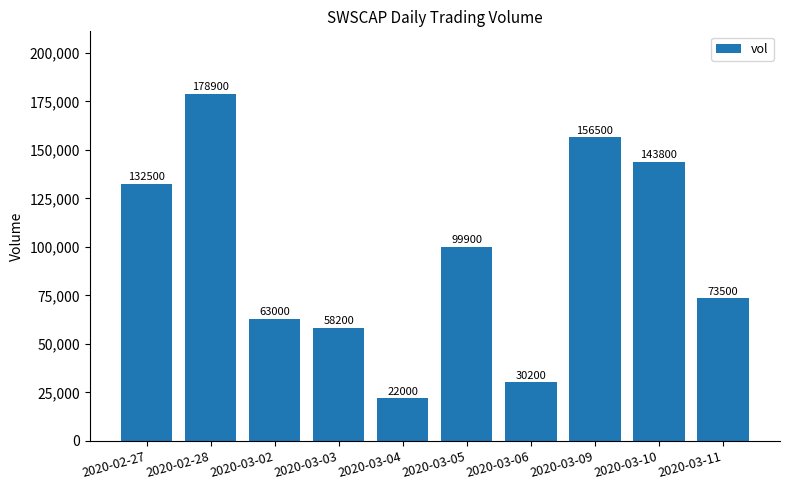

Which label corresponds to the largest value in the chart?

2020-02-28